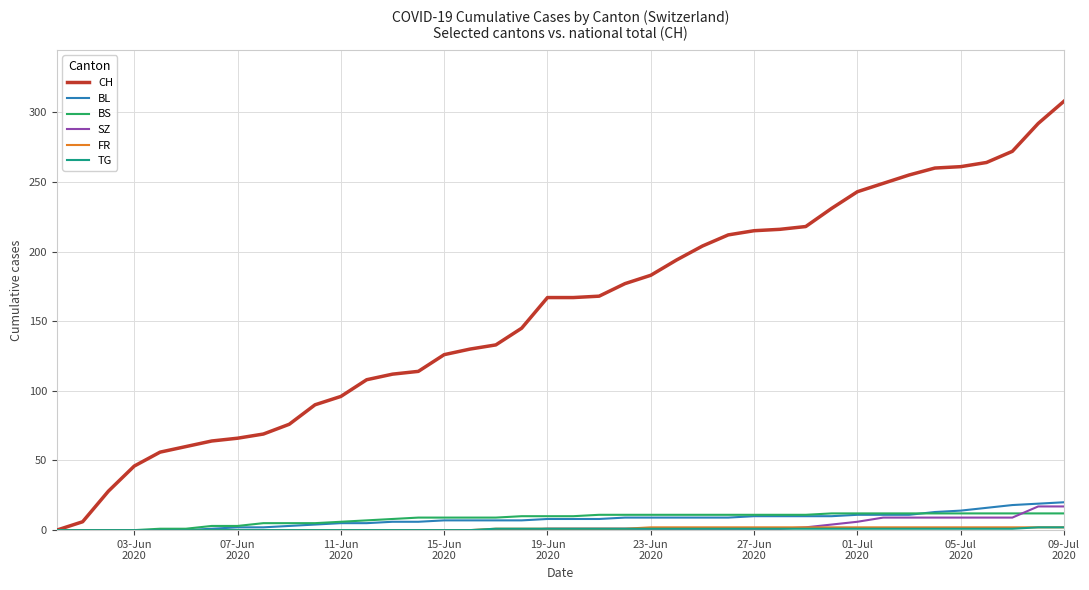

Which series has the largest total across all categories?

CH